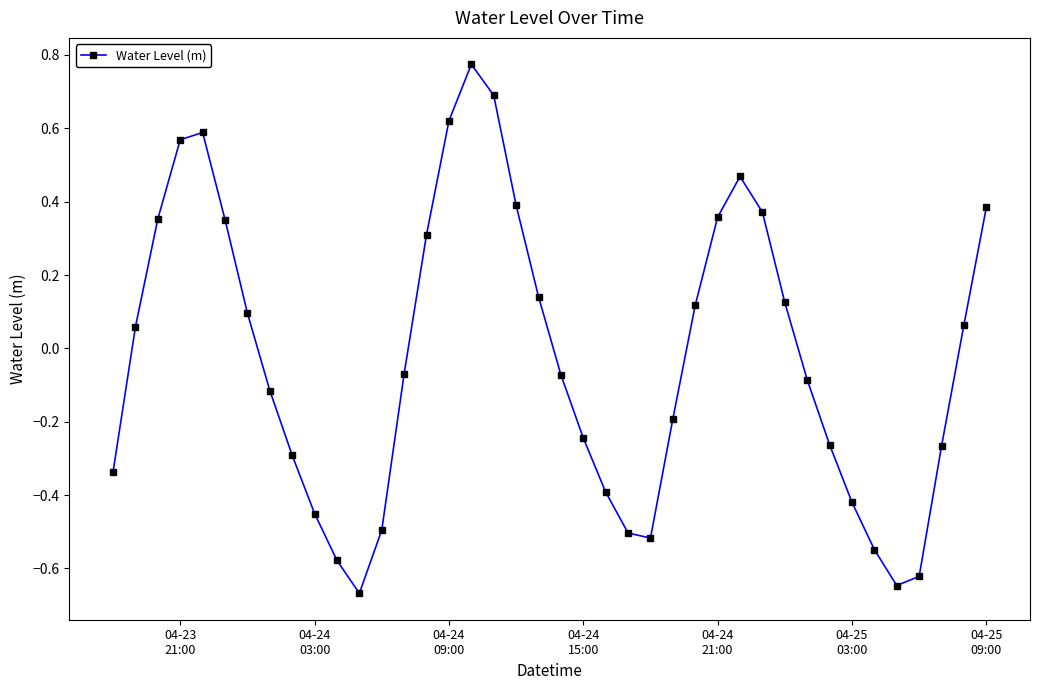

How many values are above zero?

19